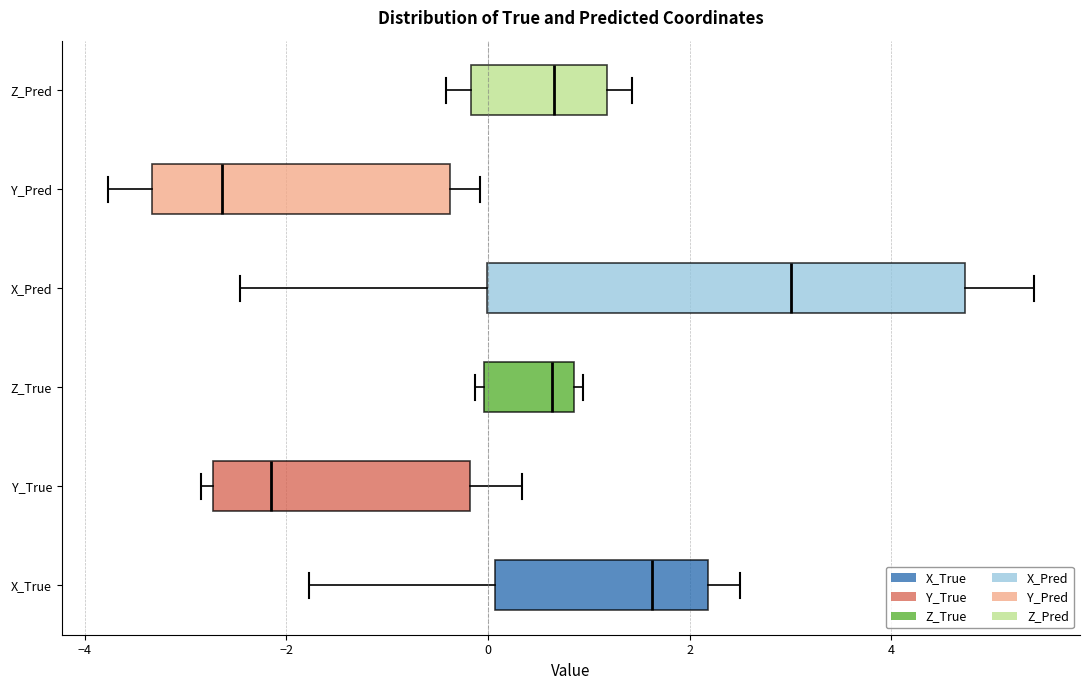

Reading bottom to top, transcribe this box plot: for each box, give where its median line is, the range the box spans, and where its two whiskers end, as read against the x-axis. The values are not printed on the chart, so give them approximately, as read against the axis.

X_True: median 1.6, box 0.0 to 2.2, whiskers -1.8 to 2.4
Y_True: median -2.2, box -2.8 to -0.2, whiskers -2.8 (just left of the box's left edge) to 0.4
Z_True: median 0.6, box 0.0 to 0.8, whiskers -0.2 to 1.0
X_Pred: median 3.0, box 0.0 to 4.8, whiskers -2.4 to 5.4
Y_Pred: median -2.6, box -3.4 to -0.4, whiskers -3.8 to 0.0
Z_Pred: median 0.6, box -0.2 to 1.2, whiskers -0.4 to 1.4